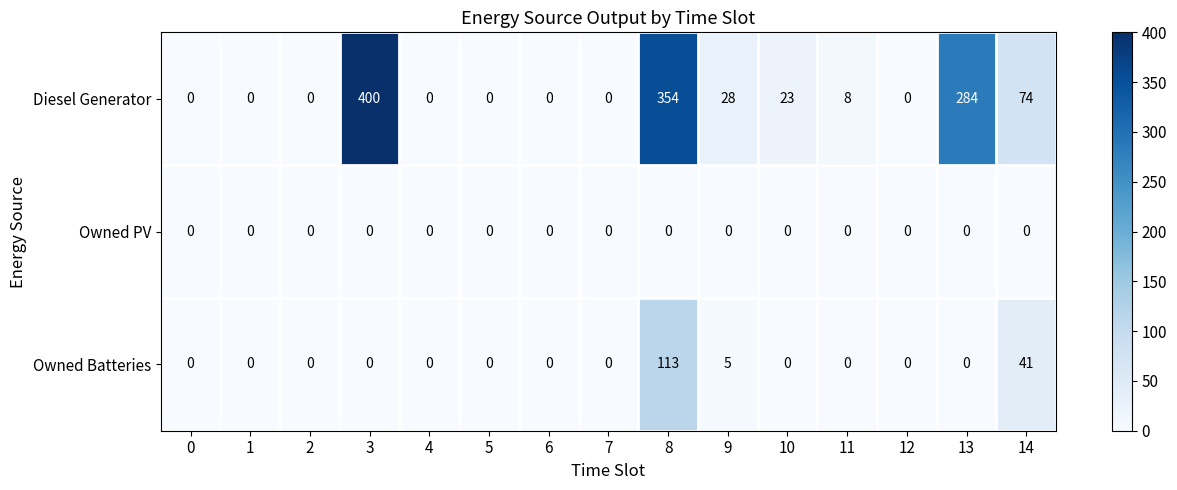

What is the spread (max minus min) of values at 9?

28